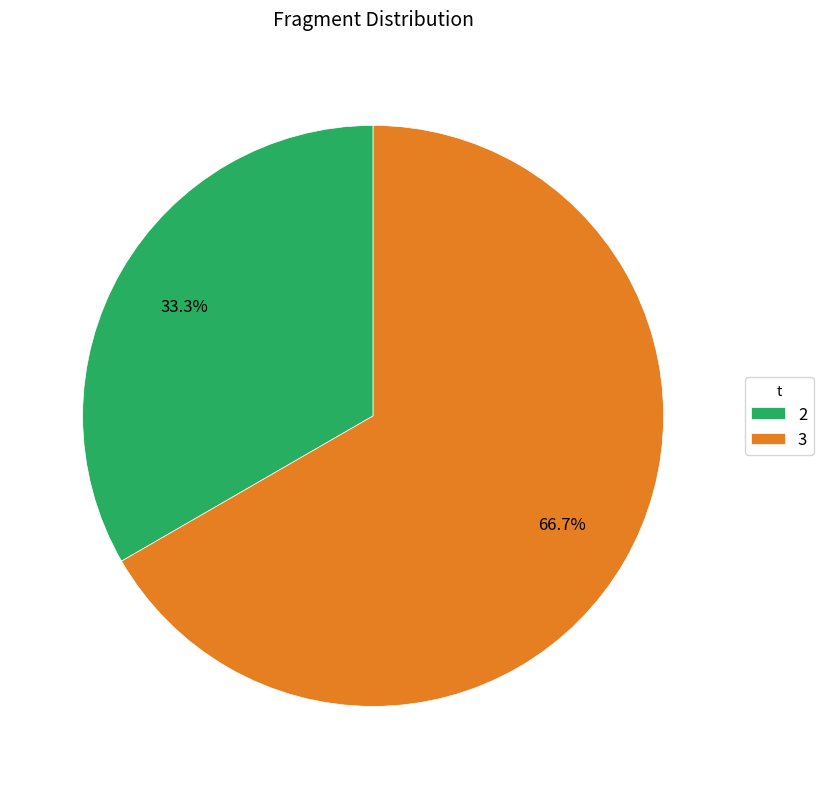

Do 3 and 2 together represent more than half of the pie?

Yes